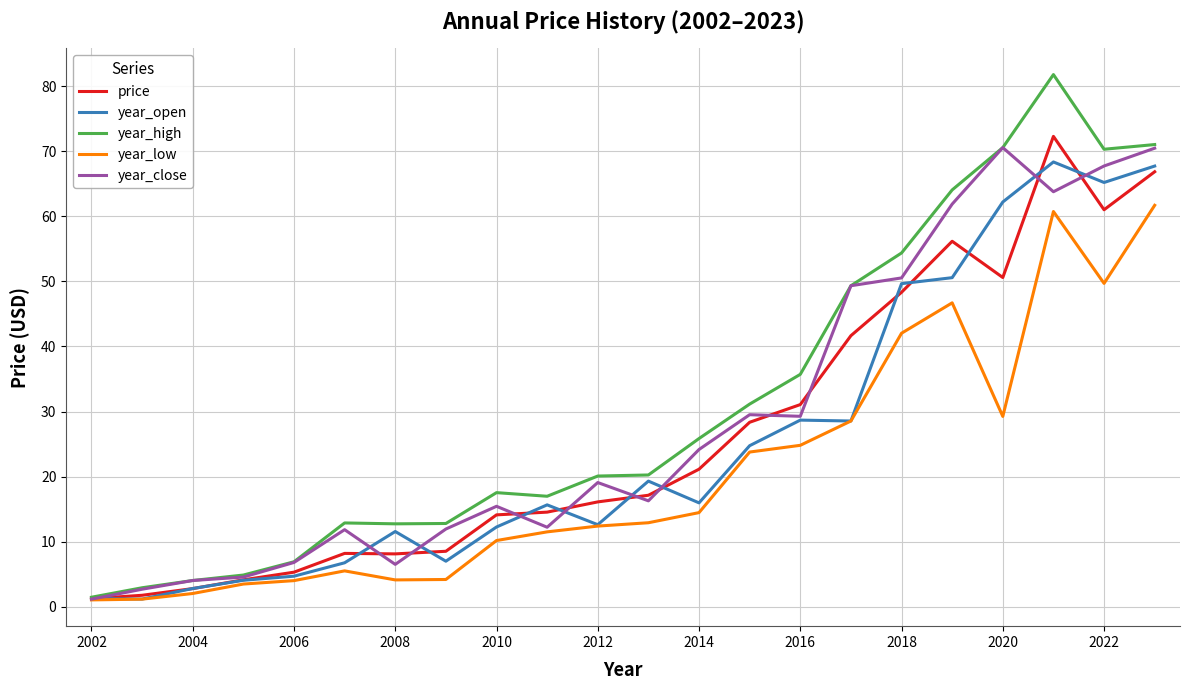

Which series has the largest range (max minus min)?

year_high